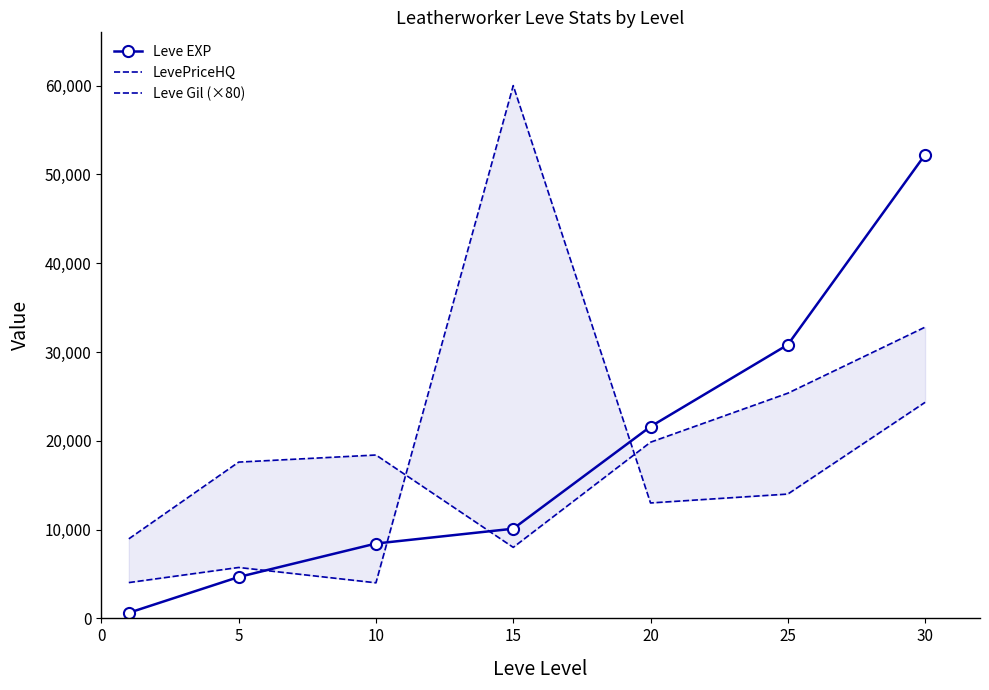

What is the maximum value for LevePriceHQ?

60000.0